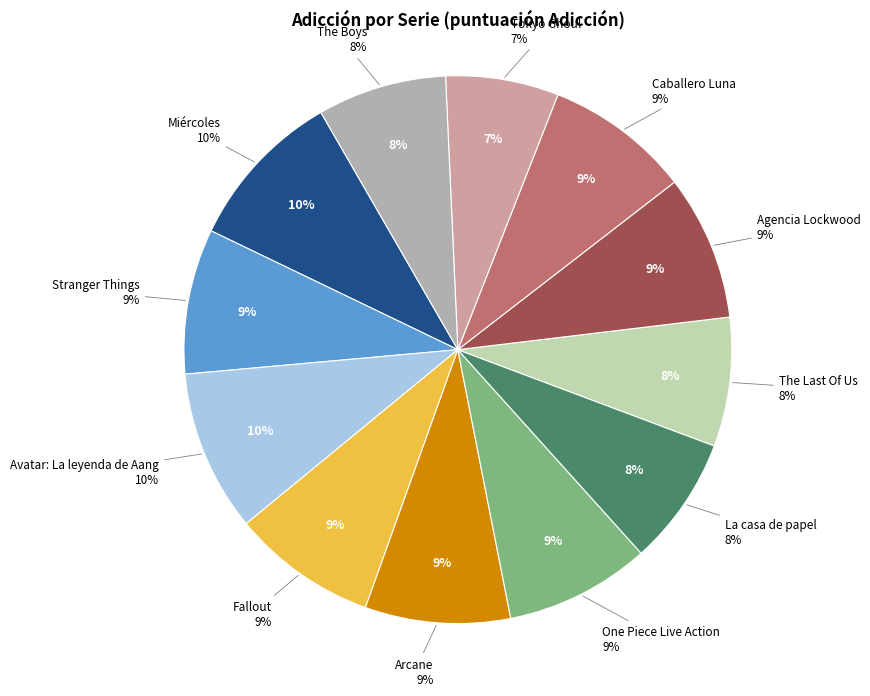

Does Avatar: La leyenda de Aang account for over 50% of the chart?

No